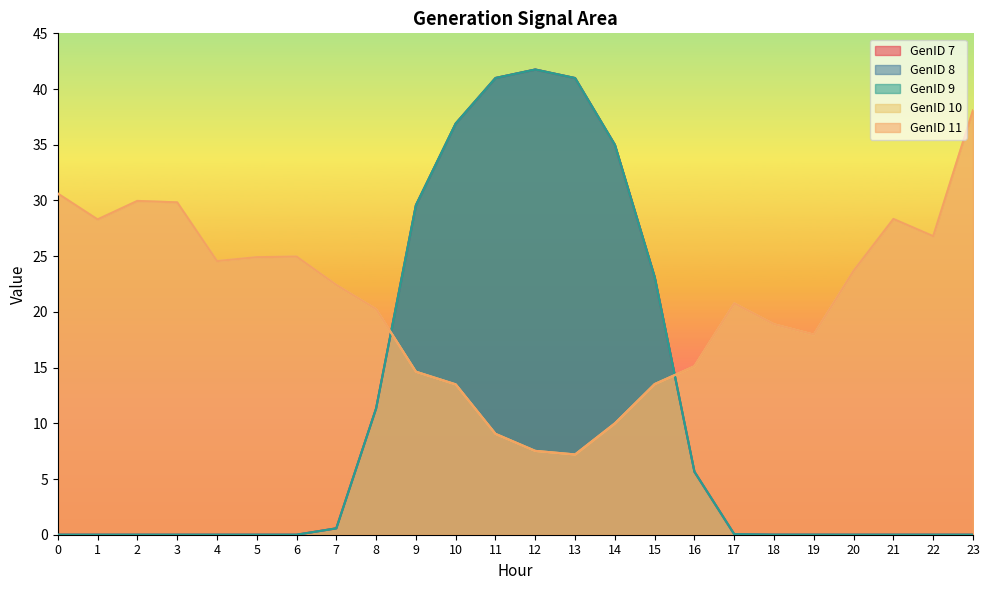

What is the average value of the GenID 9 series?

11.1